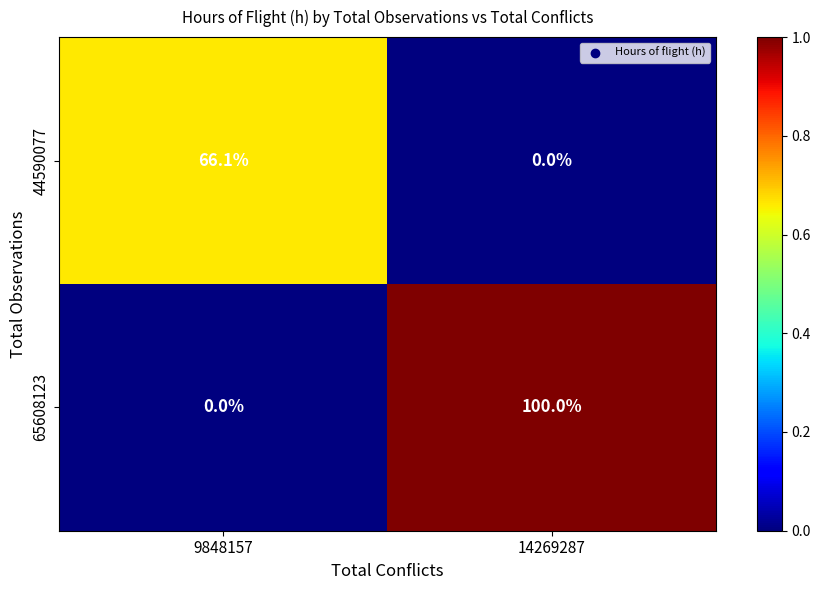

What is the difference between the highest and lowest values at 14269287?

100.0